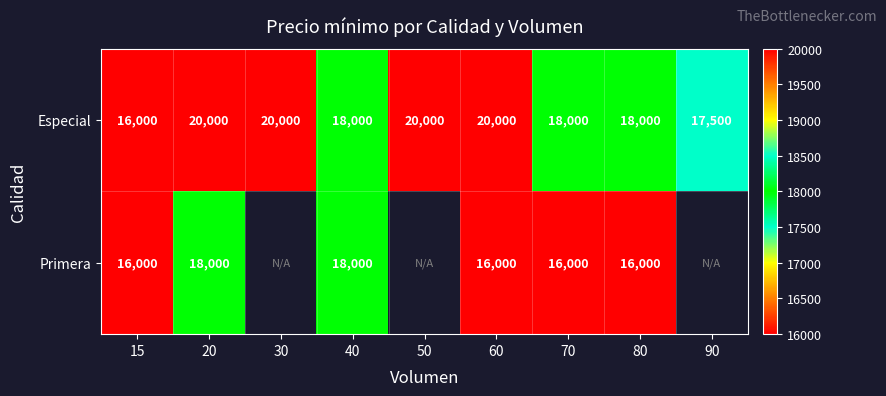

The Primera series shows 25276.0 at 20. True or false?

False